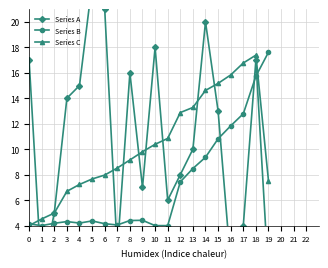

Read the Series A value at 12.

8.0